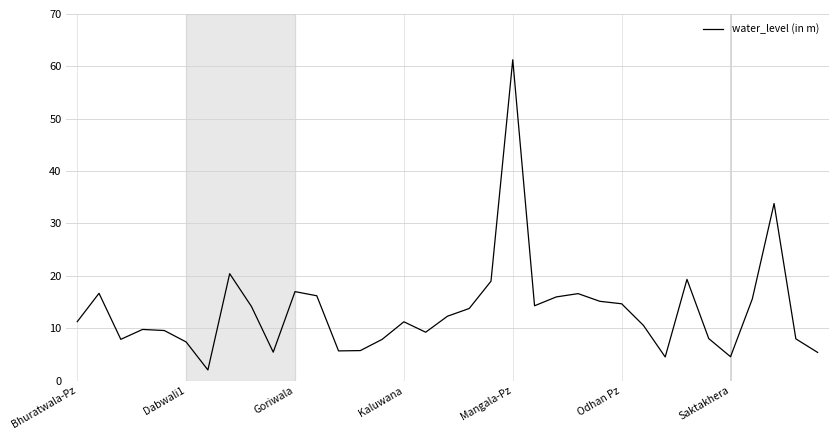

True or false: there are more than 0 points higher than both neighbors.

True